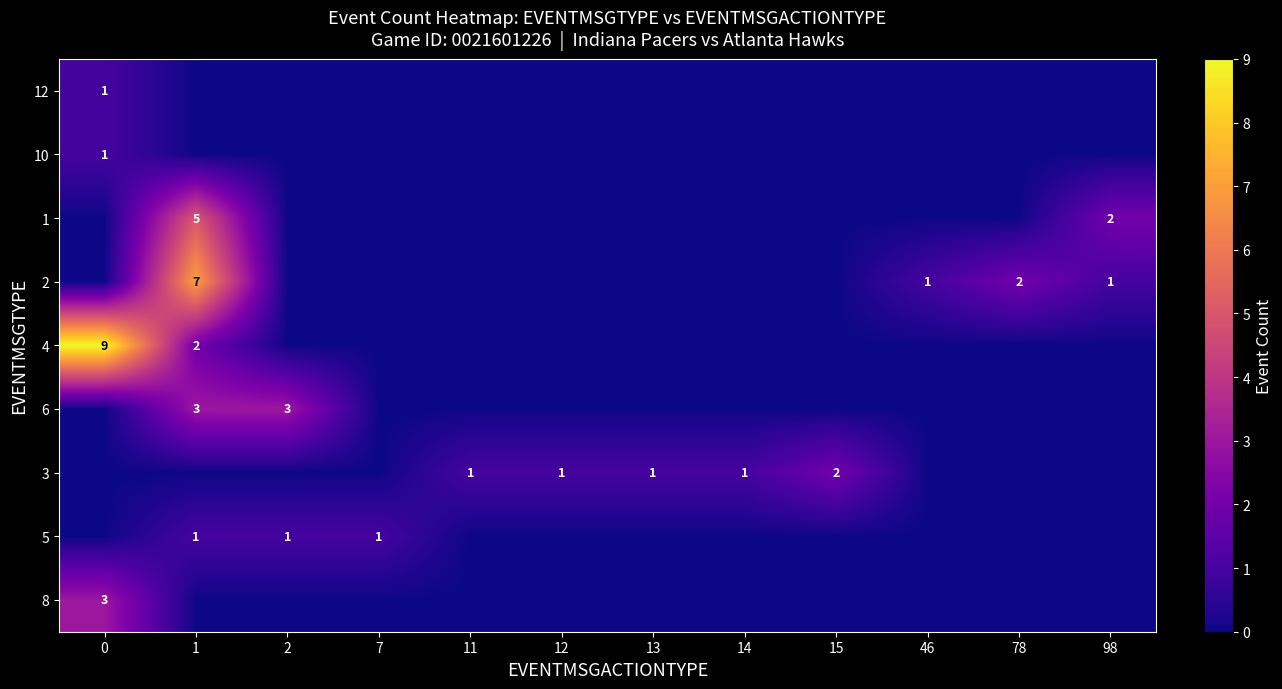

True or false: 3 has a value of 2 at 12.

False